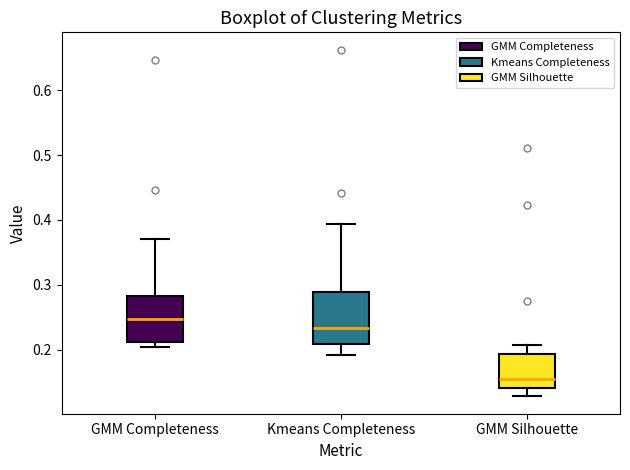

Reading left to right, transcribe this box plot: for each box, give where its median line is, the range the box spans, and where its two whiskers end, as read against the y-axis. The values are not printed on the chart, so give them approximately, as read against the axis.

GMM Completeness: median 0.25, box 0.21 to 0.28, whiskers 0.20 to 0.37
Kmeans Completeness: median 0.23, box 0.21 to 0.29, whiskers 0.19 to 0.39
GMM Silhouette: median 0.15, box 0.14 to 0.19, whiskers 0.13 to 0.21